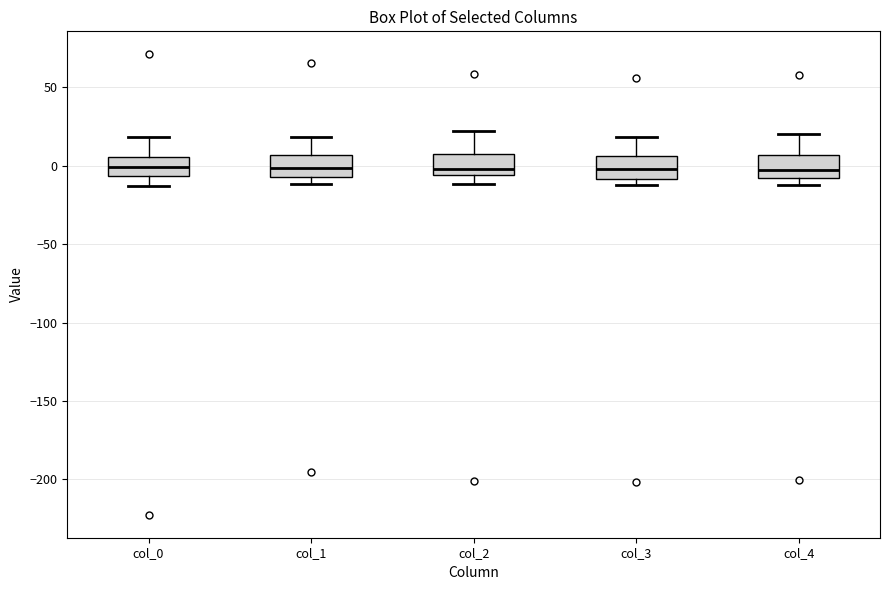

Reading left to right, read every box against the y-axis: the position of its median line, the range the box covers, and the ends of its whiskers. The values are not printed on the chart, so give them approximately, as read against the axis.

col_0: median 0, box -5 to 5, whiskers -15 to 20
col_1: median 0, box -5 to 5, whiskers -10 to 20
col_2: median 0, box -5 to 5, whiskers -10 to 20
col_3: median 0, box -10 to 5, whiskers -10 (just below the box's lower edge) to 20
col_4: median -5, box -10 to 5, whiskers -10 (just below the box's lower edge) to 20